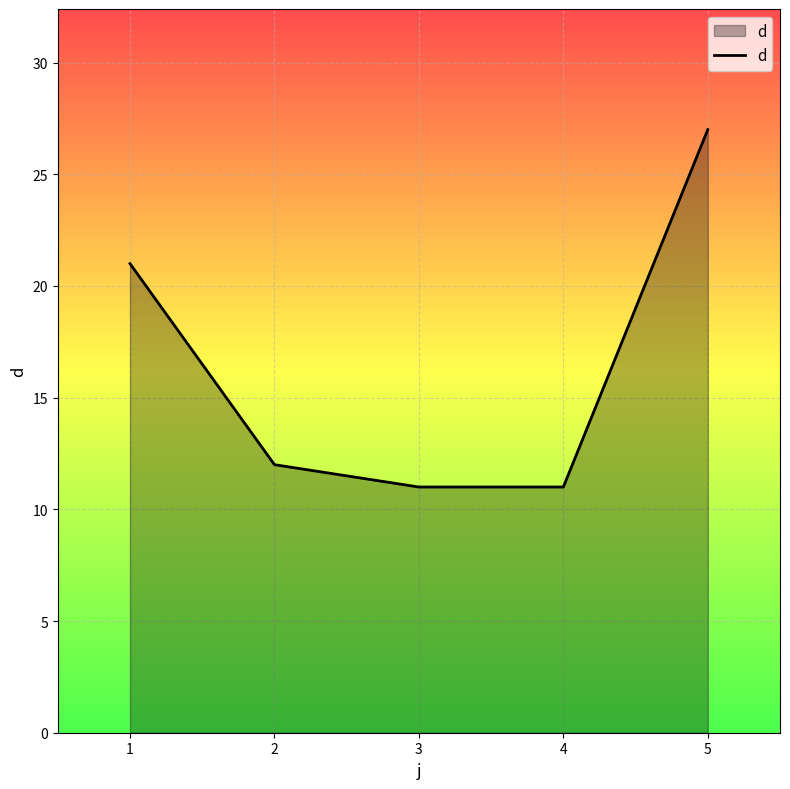

Between 3 and 1, which is larger?

1